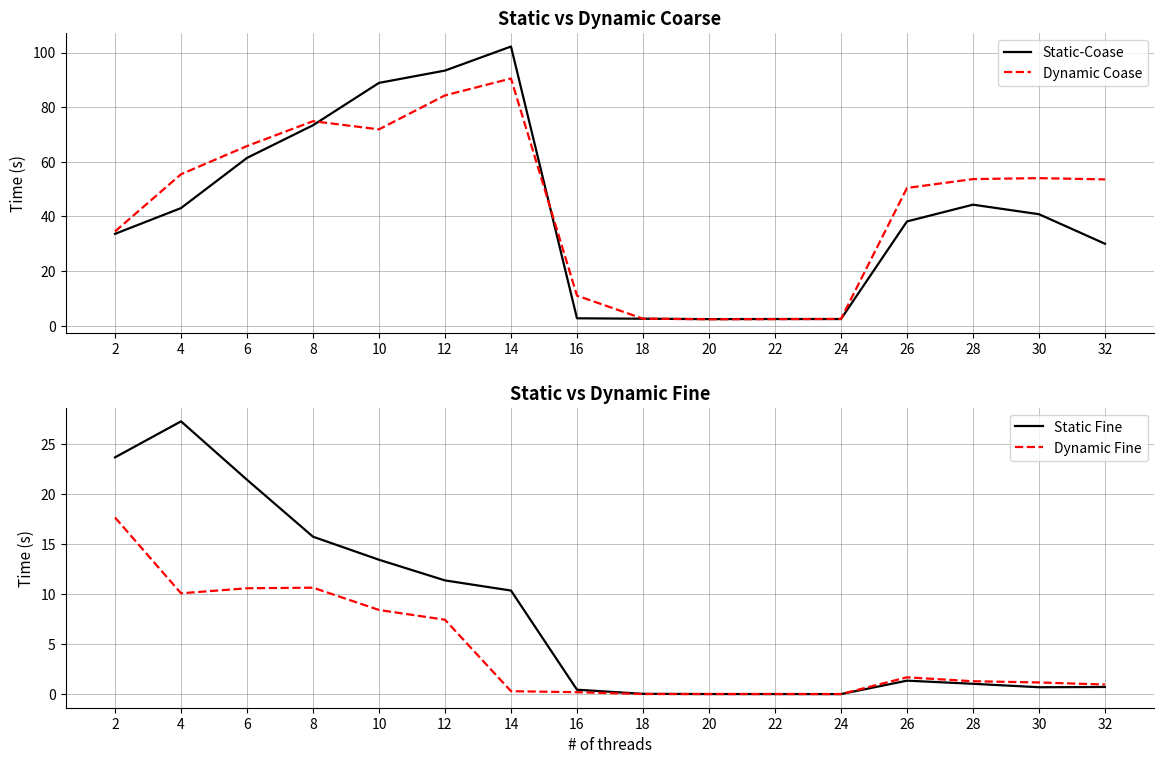

The value of Dynamic Coase at 6 is 65.8. True or false?

True